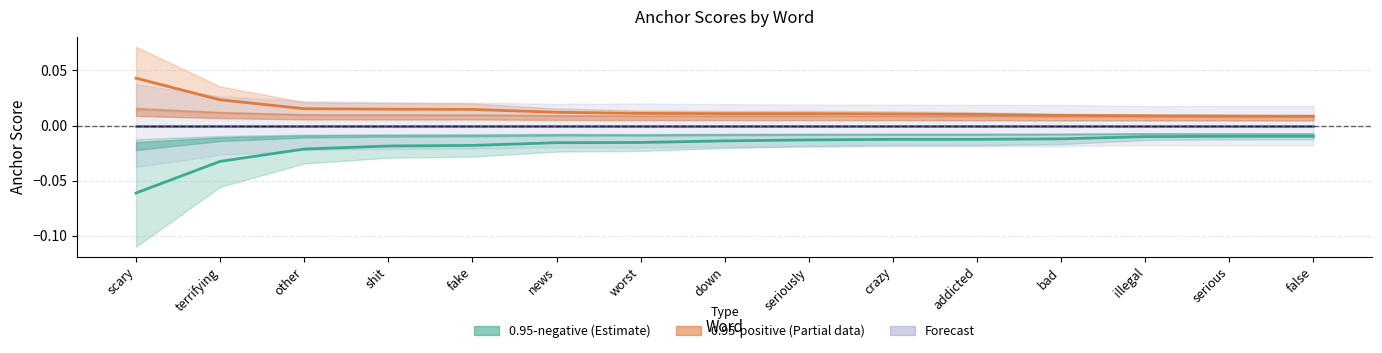

Which series changed the most between bad and serious?

0.95-negative